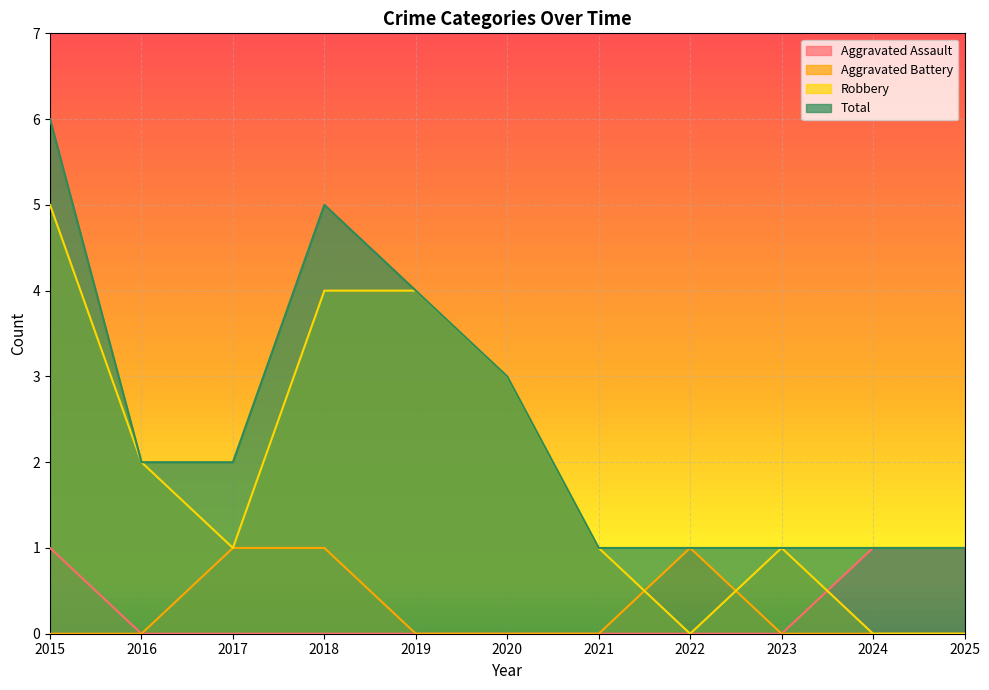

List the series in order of their peak value, highest first.

Total, Robbery, Aggravated Assault, Aggravated Battery